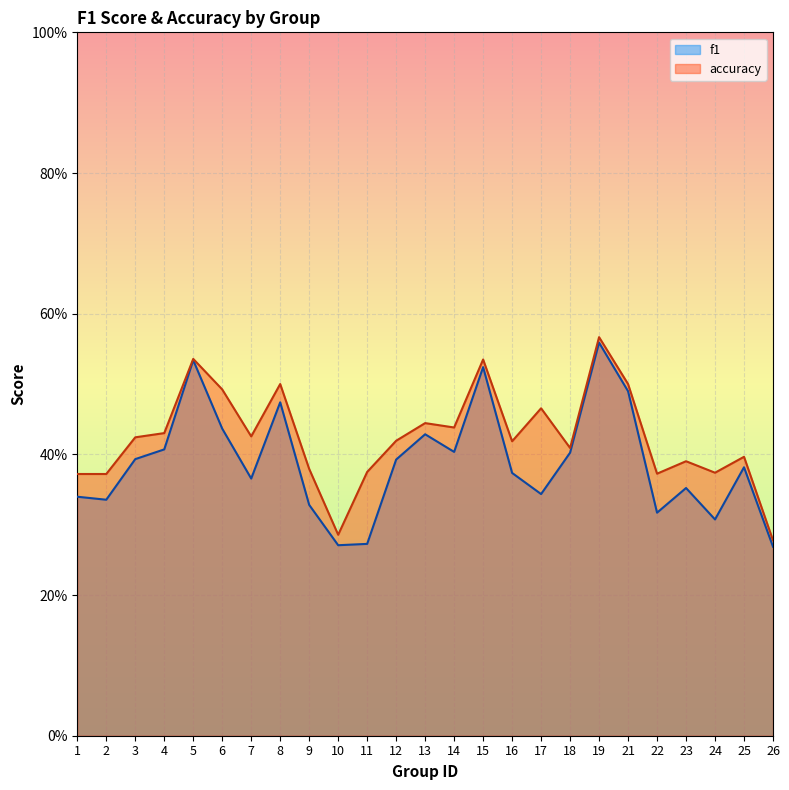

What is the value of the f1 point at the 14th from the left?

0.4